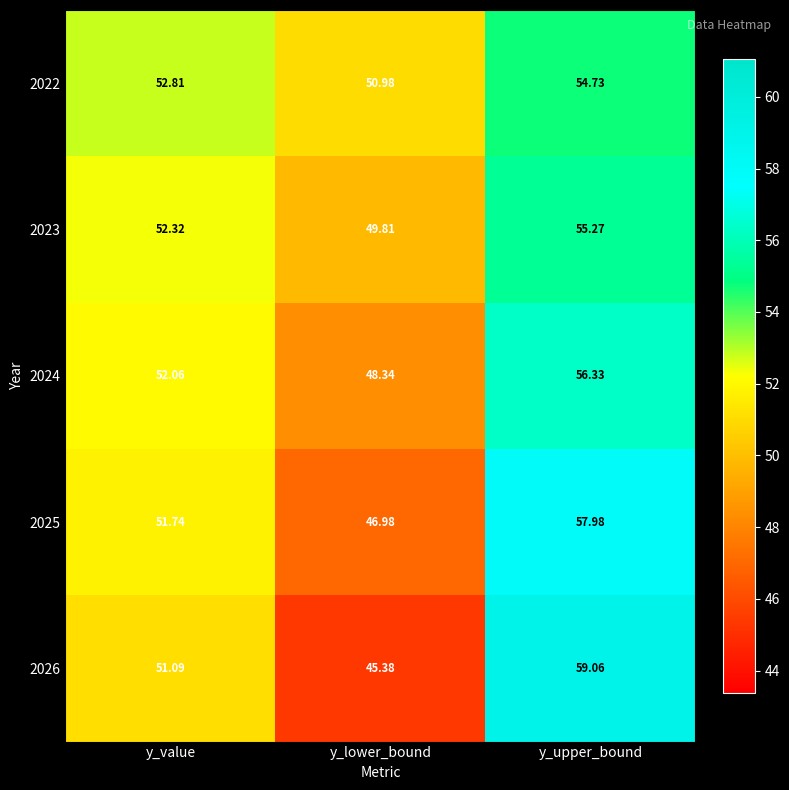

At which category is the sum across all series the highest?

y_upper_bound